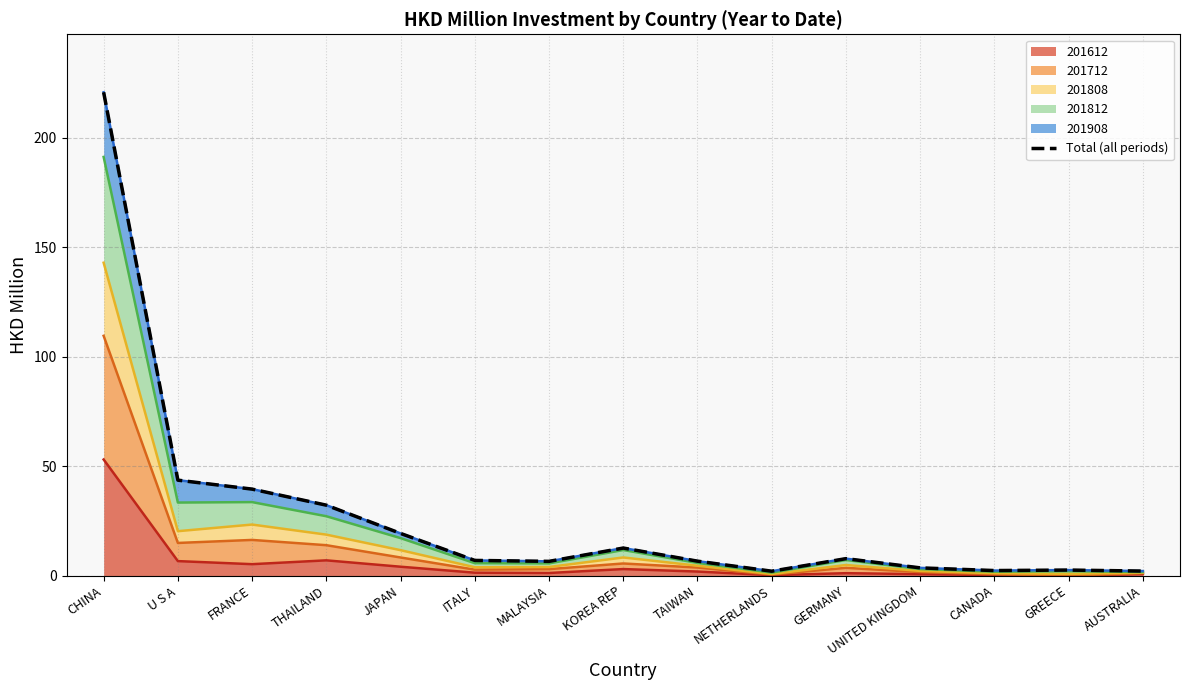

How many values exceed 6?

10